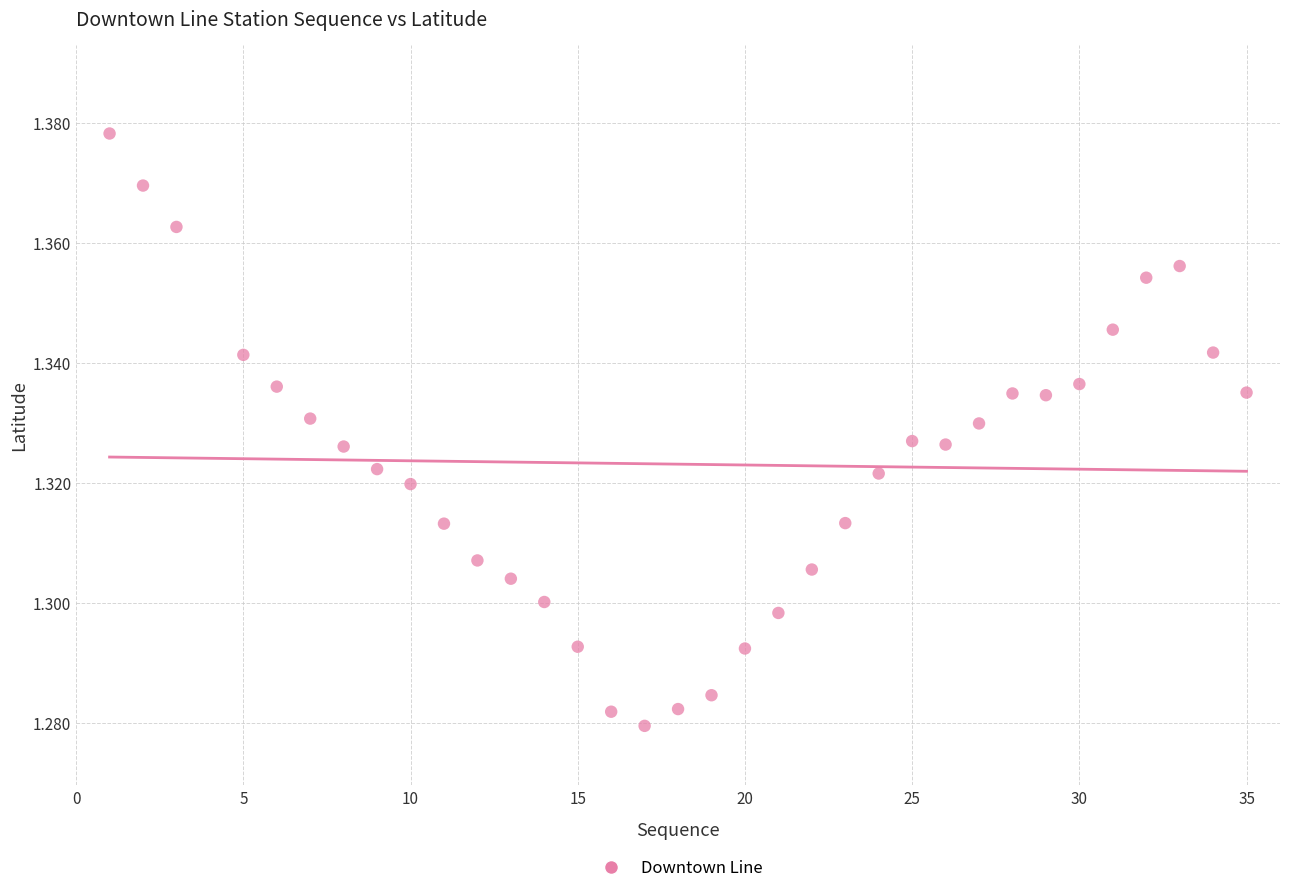

What is the range of X values (max minus min)?

34.0